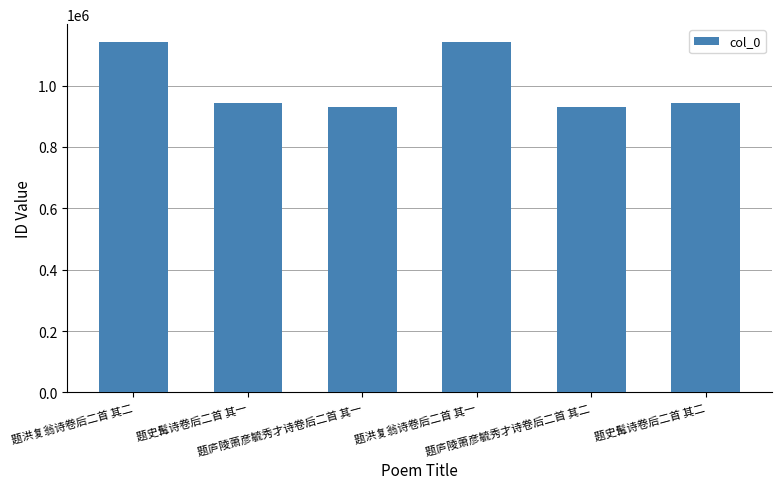

How many values are below 942851?

3